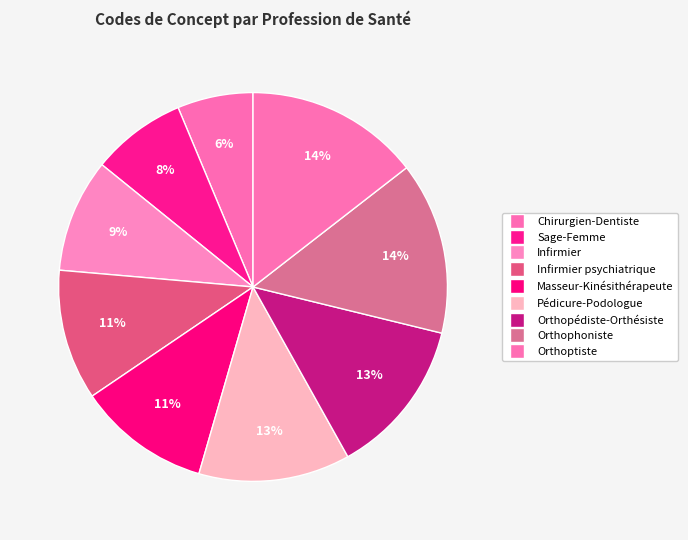

Is it true that Pédicure-Podologue is 23% of the pie?

False